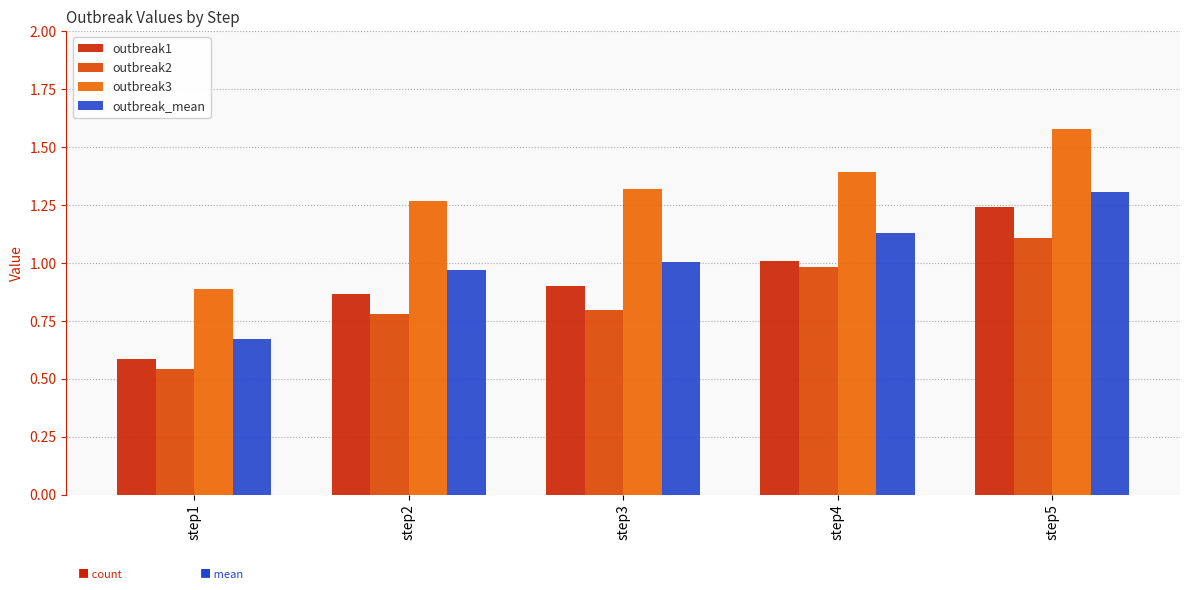

Is the value of outbreak2 at step2 greater than the value of outbreak_mean at step1?

Yes